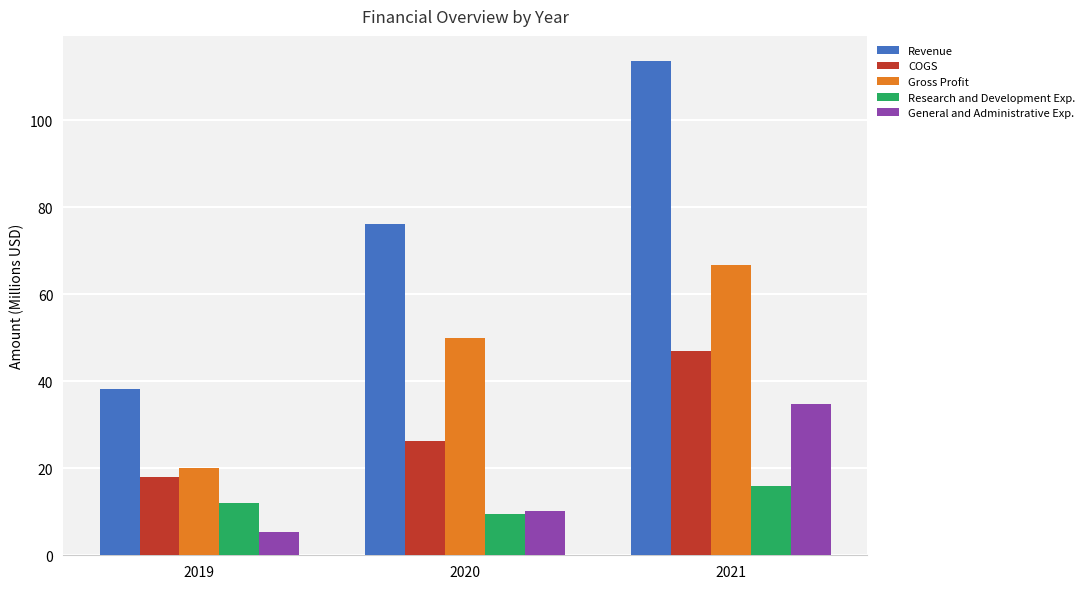

What is the greatest value displayed?

113.7